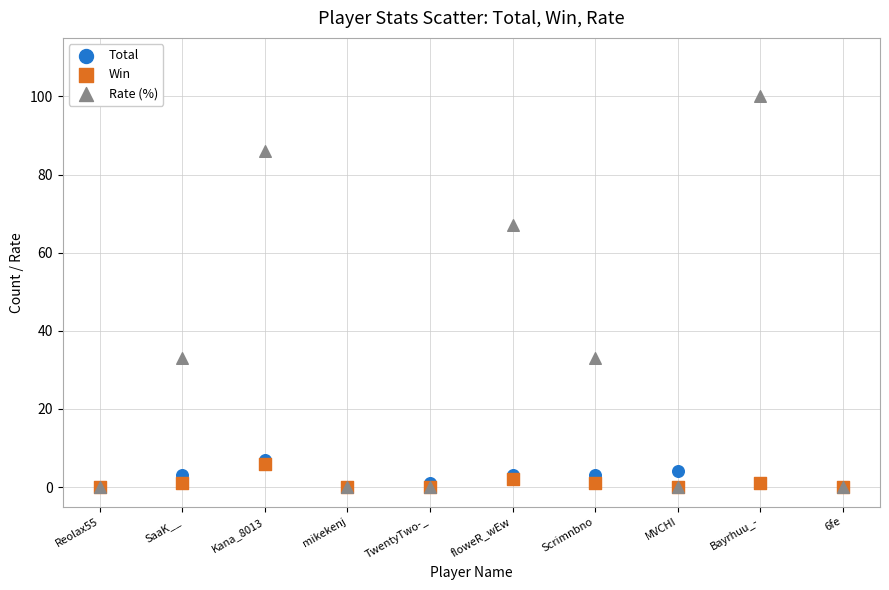

What are all the series names shown in the legend?

Total, Win, Rate (%)